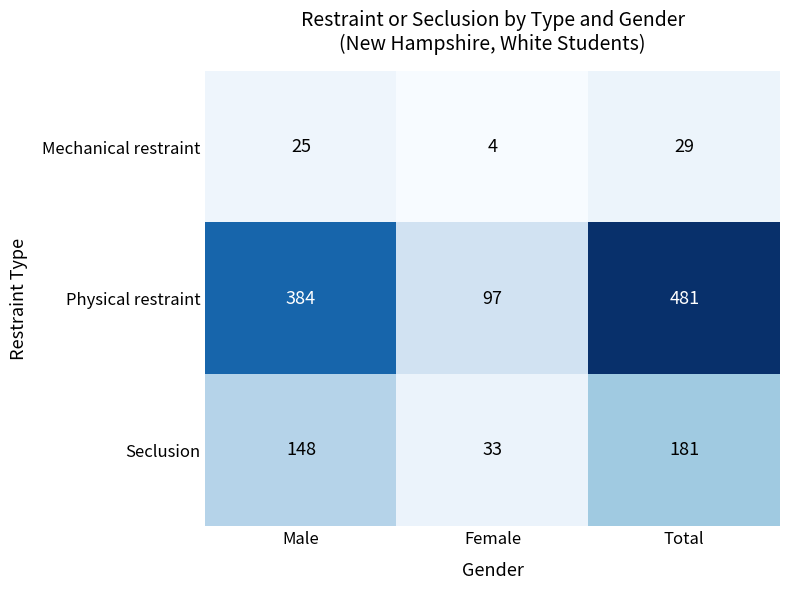

Rank the series by their average value, from lowest to highest.

Mechanical restraint, Seclusion, Physical restraint